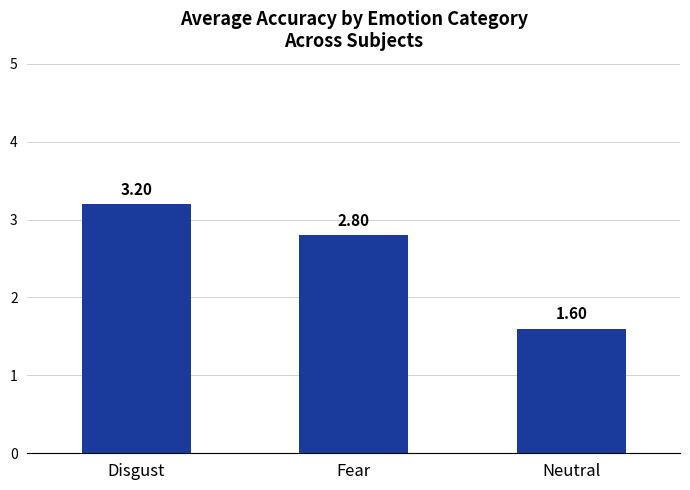

Reading left to right, list all the values displayed in this chart.

Disgust=3.2	Fear=2.8	Neutral=1.6